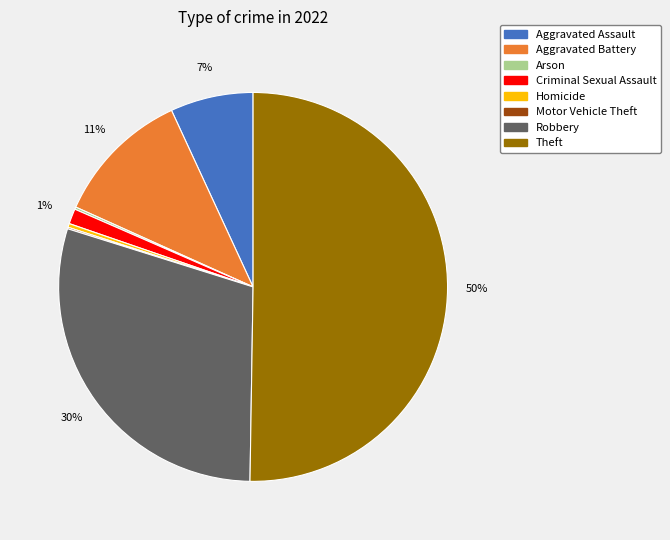

Do Criminal Sexual Assault and Robbery together represent more than half of the pie?

No